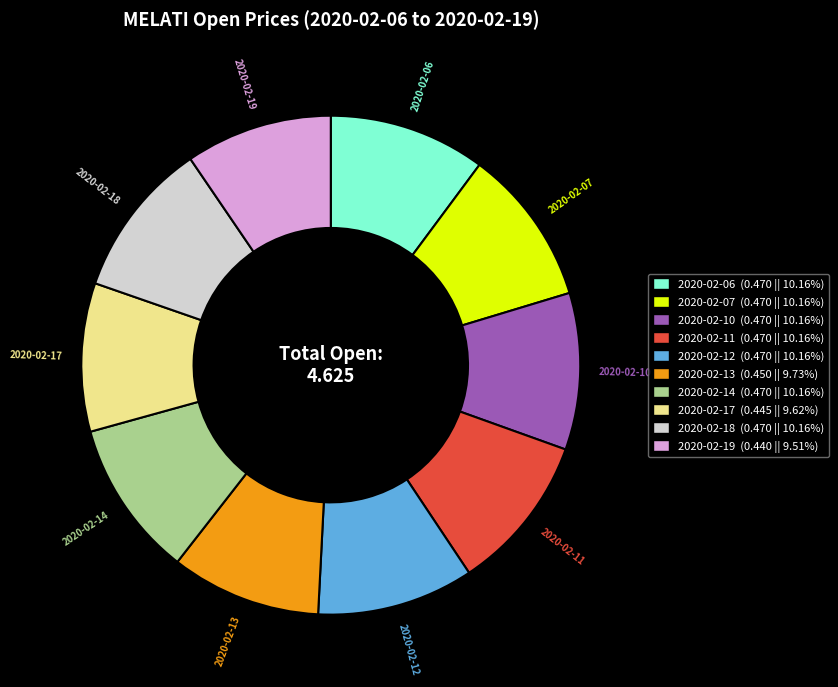

Combined, do 2020-02-17 and 2020-02-11 account for over 50%?

No